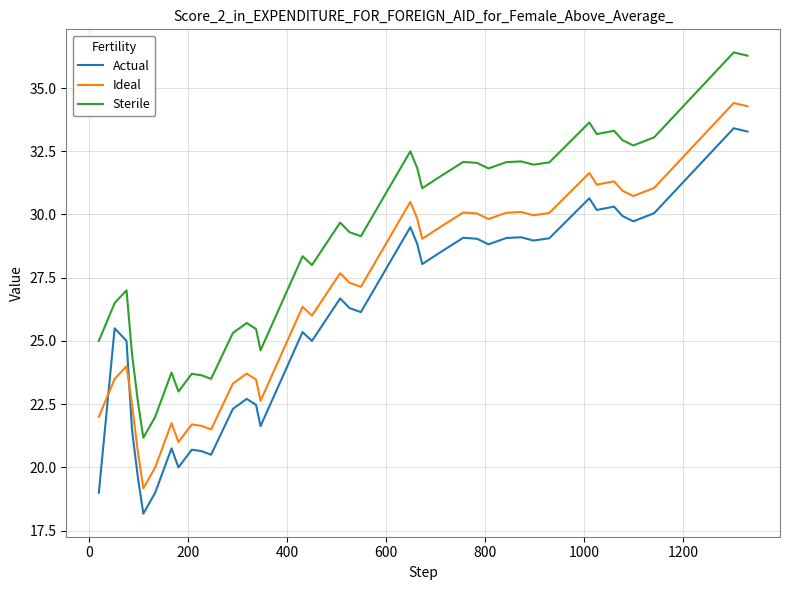

What is the difference between the maximum and minimum values in the Sterile series?

15.2